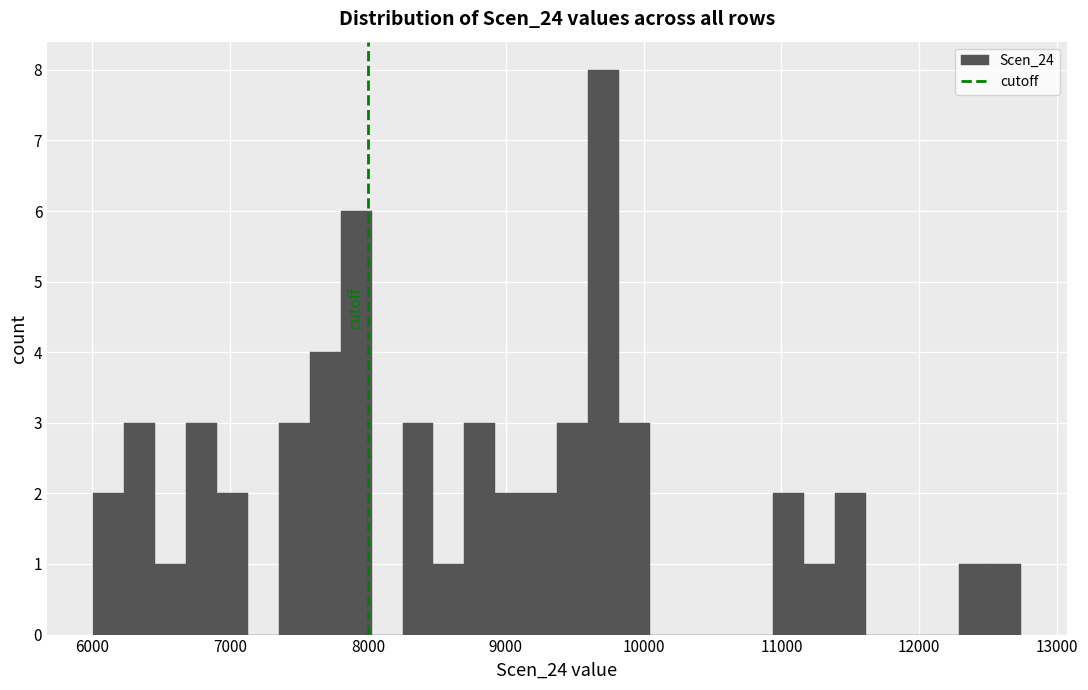

Around what value on the x-axis is the tallest bar? Give the approximate position of its centre, as read against the axis.

9700